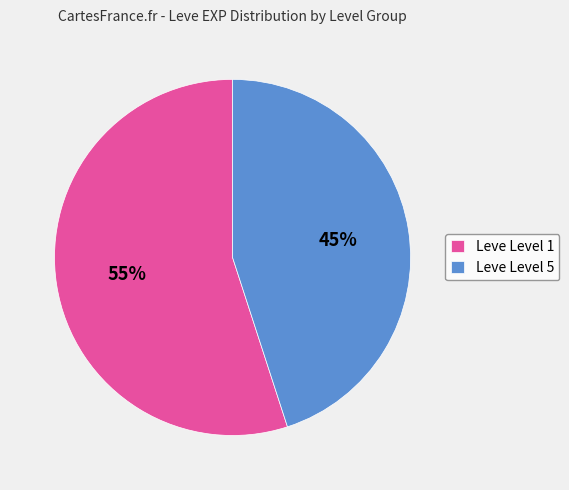

To the nearest percent, what is the difference between the largest and smallest slice percentages?

10%